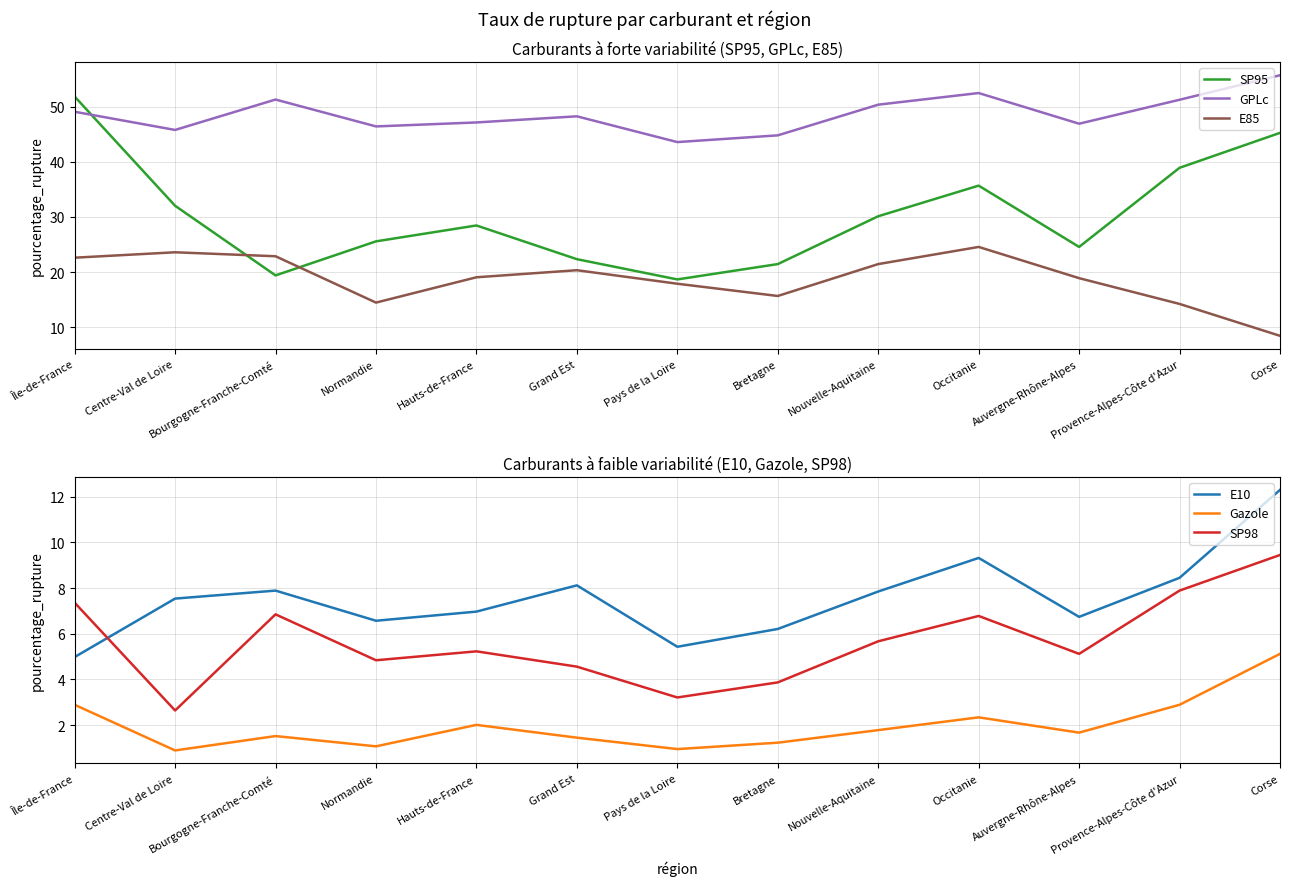

How many interior local valleys does the SP98 series have?

4